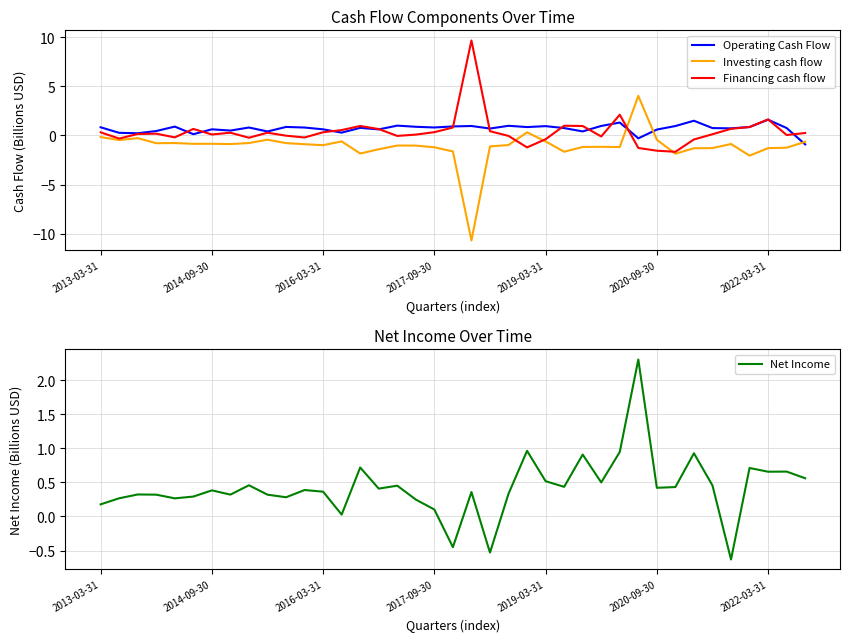

How many times do Net Income and Financing cash flow cross each other?

13